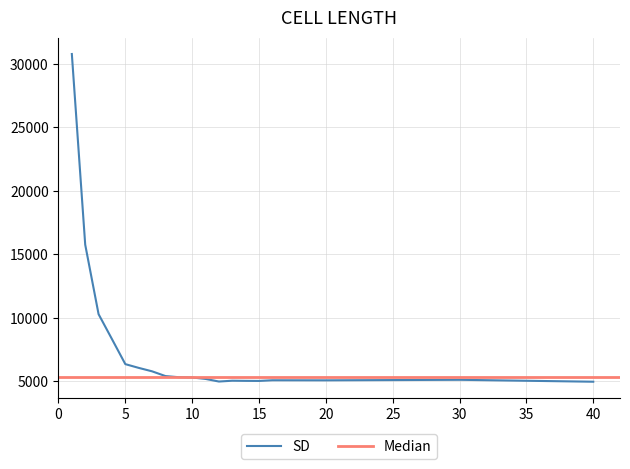

What is the lowest value of the SD series?

4972